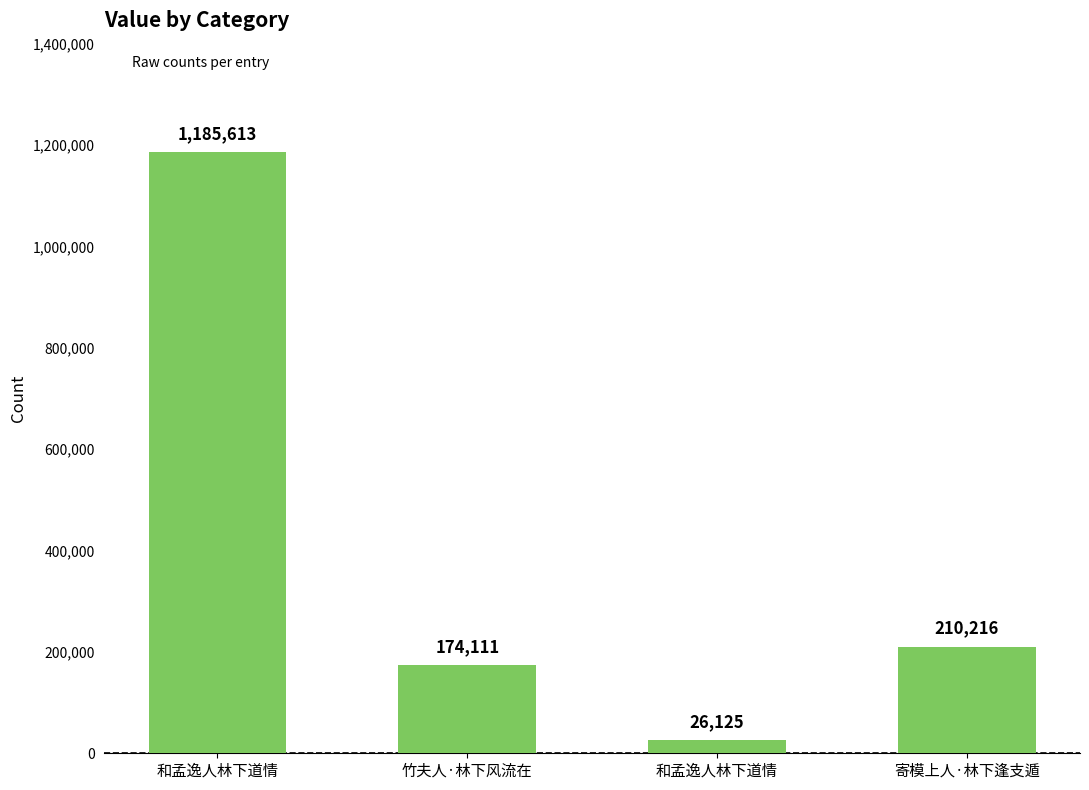

What is the label of the 3rd bar from the left?

和孟逸人林下道情